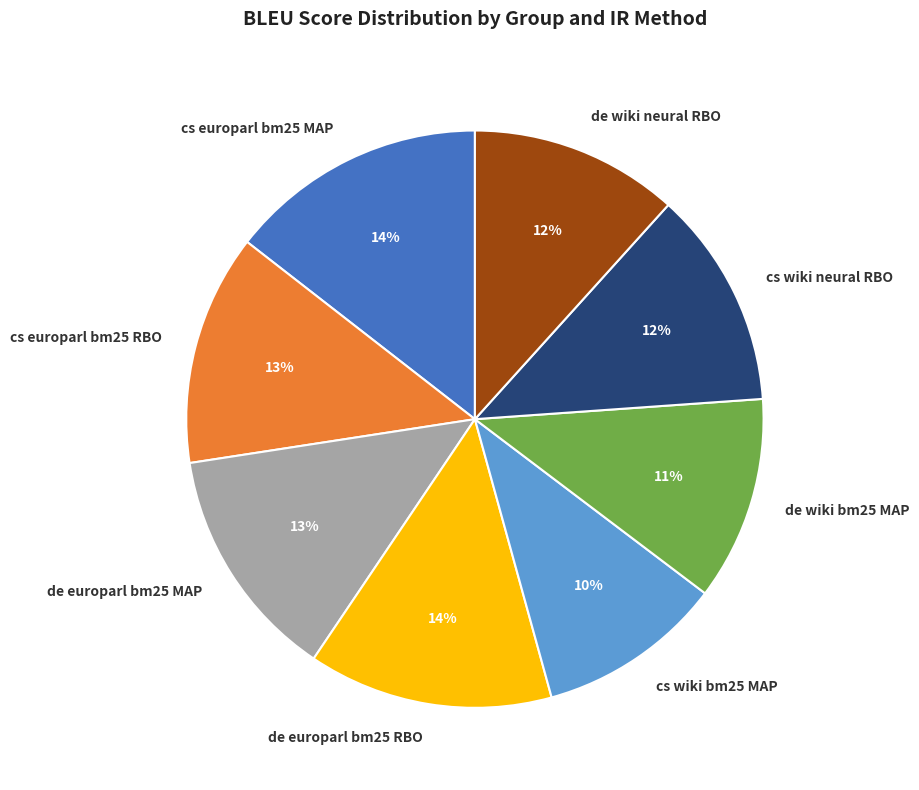

To the nearest percent, what percentage of the pie is de europarl bm25 RBO?

14%